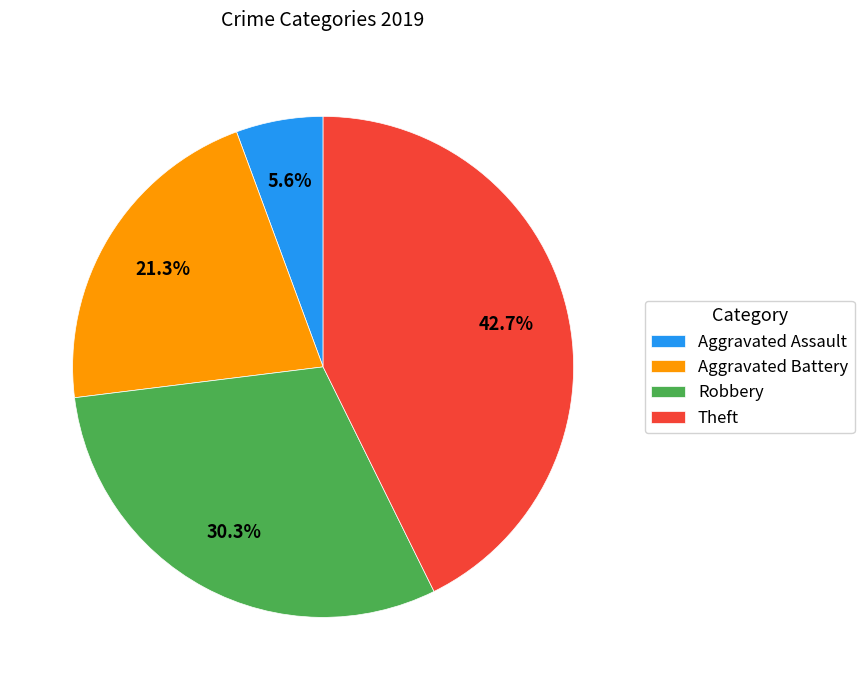

What percentage is the Robbery slice, to the nearest percent?

30%